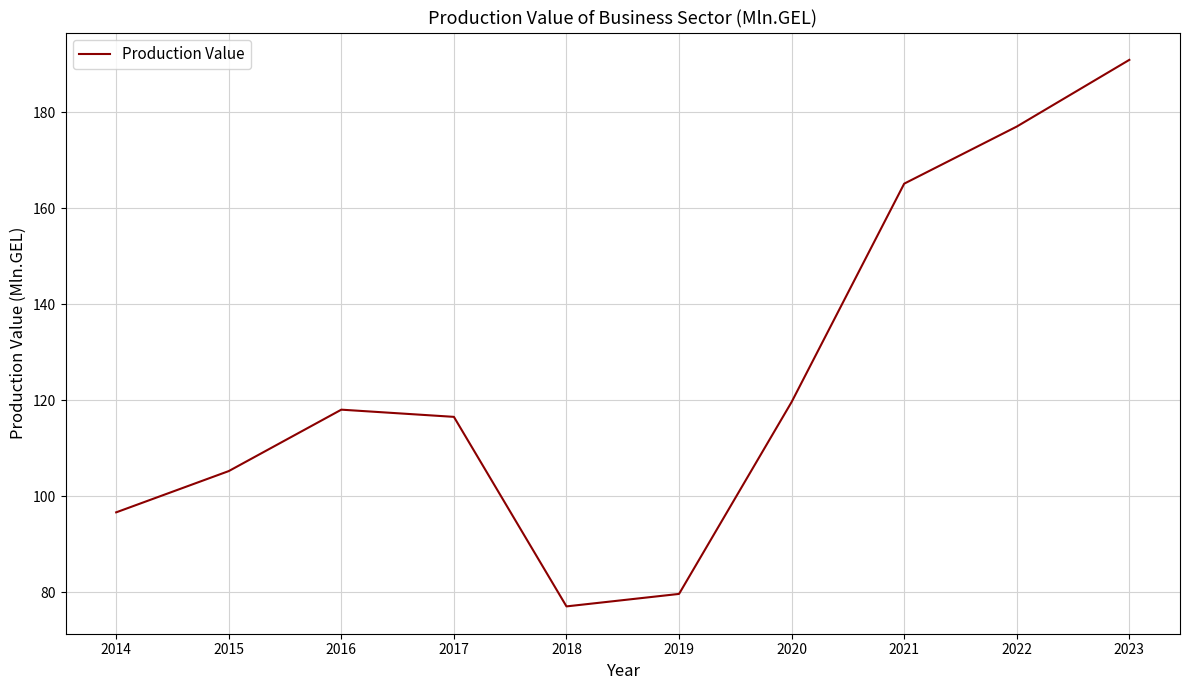

What is the difference between the maximum and minimum values?

113.9